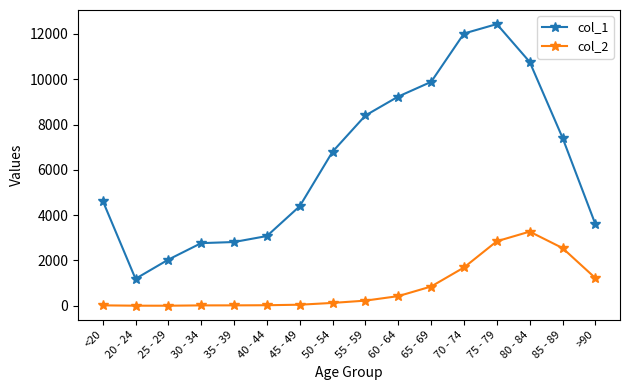

At which label is col_1 closest to 6812?

50 - 54